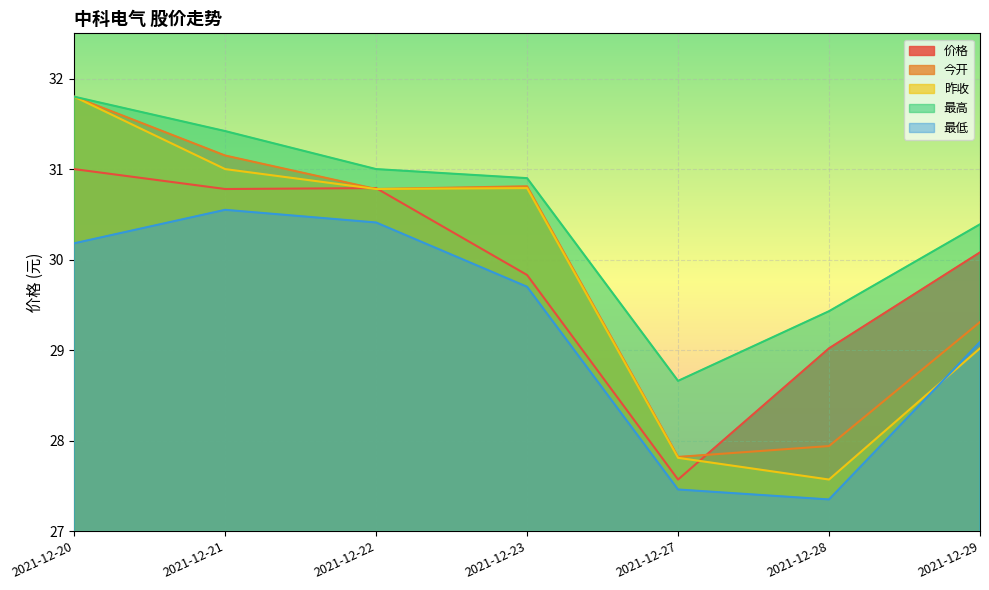

Count the number of categories in the chart.

7